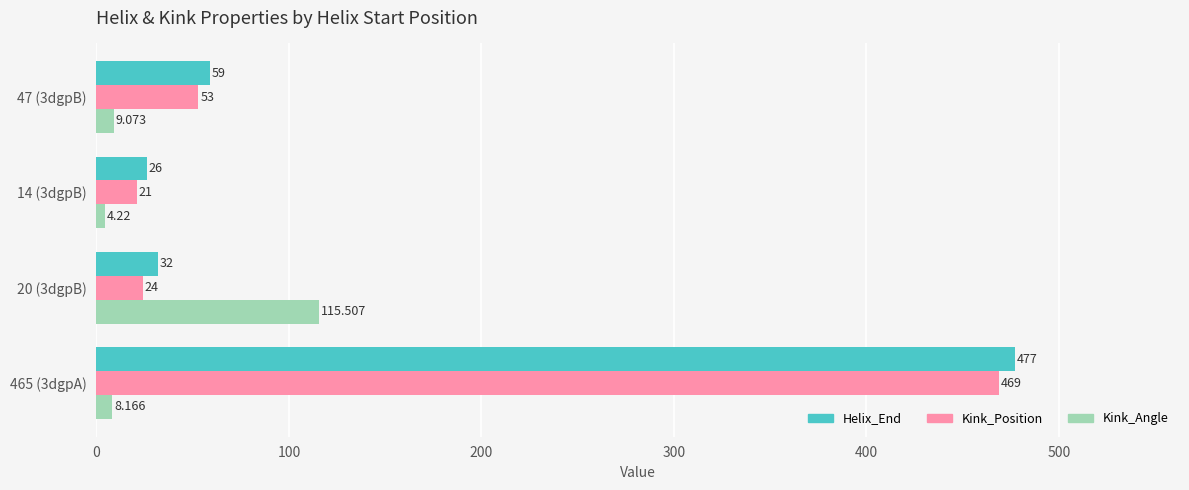

Rank the categories by Kink_Position value from highest to lowest.

465 (3dgpA), 47 (3dgpB), 20 (3dgpB), 14 (3dgpB)